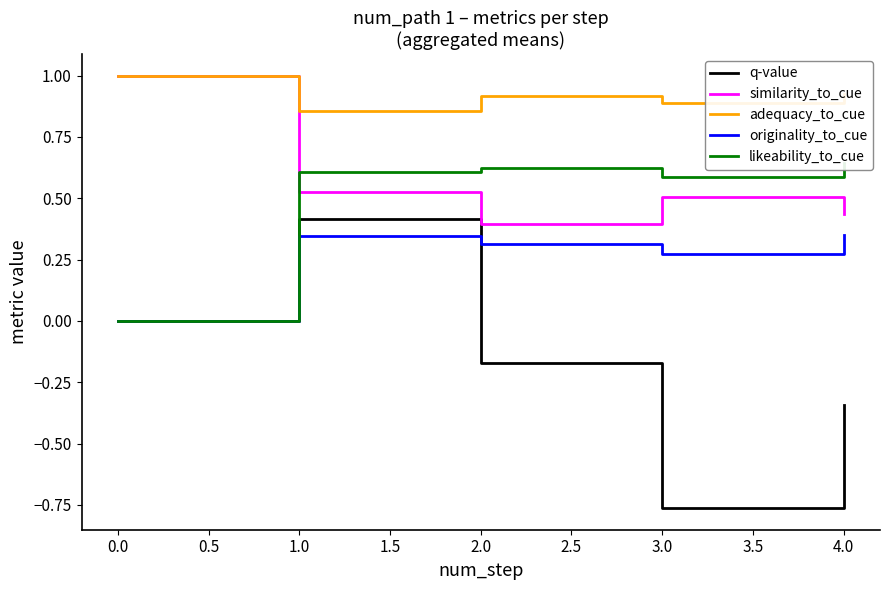

Reading left to right, what are all the values shown in this chart?

q-value: 0.0	0.4	-0.2	-0.8	-0.3
similarity_to_cue: 1.0	0.5	0.4	0.5	0.4
adequacy_to_cue: 1.0	0.9	0.9	0.9	0.9
originality_to_cue: 0.0	0.3	0.3	0.3	0.3
likeability_to_cue: 0.0	0.6	0.6	0.6	0.6